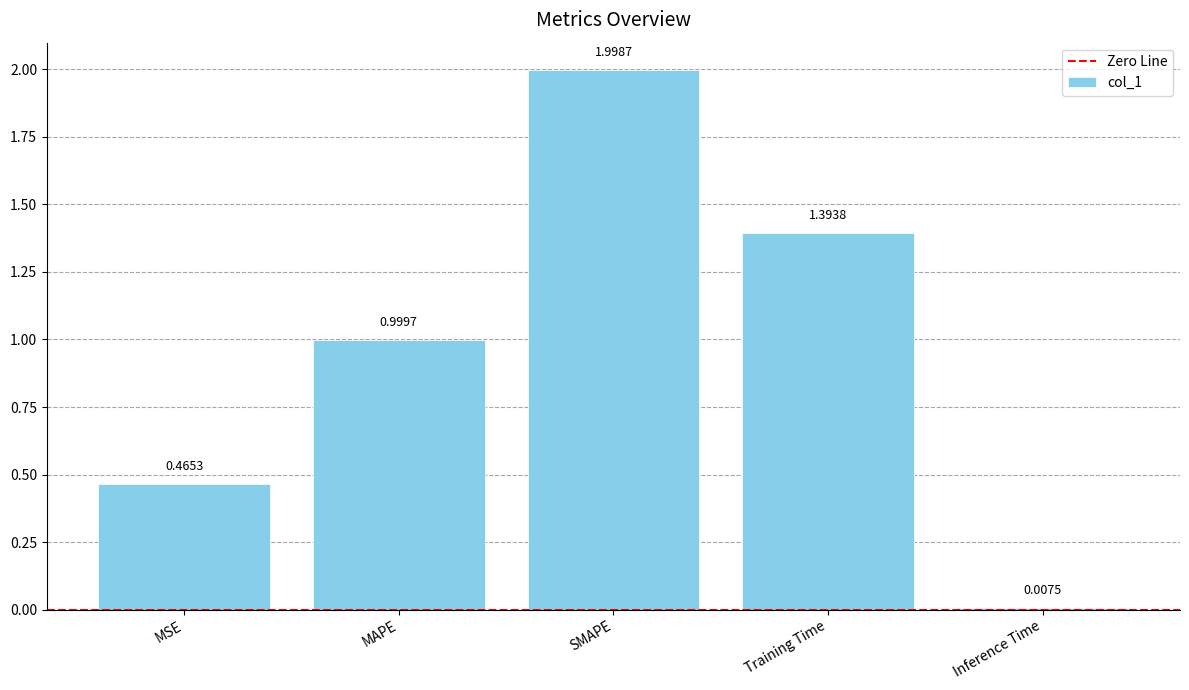

What is the difference between the values at Training Time and Inference Time?

1.4